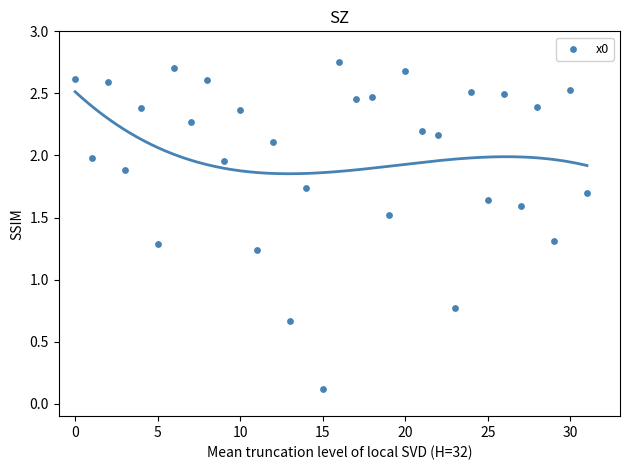

What is the range of Y values (max minus min)?

2.6